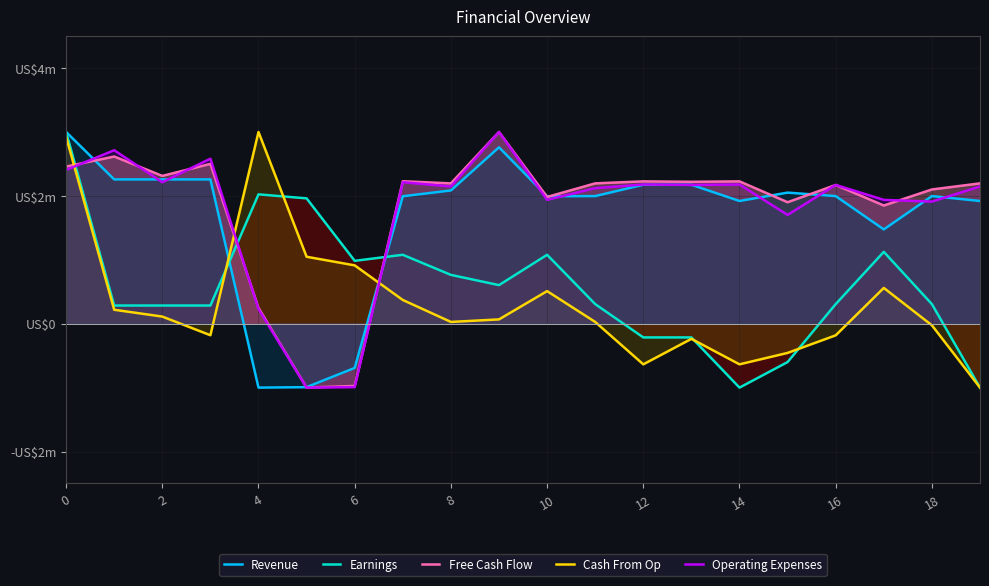

What are all the series names shown in the legend?

Revenue, Earnings, Free Cash Flow, Cash From Op, Operating Expenses